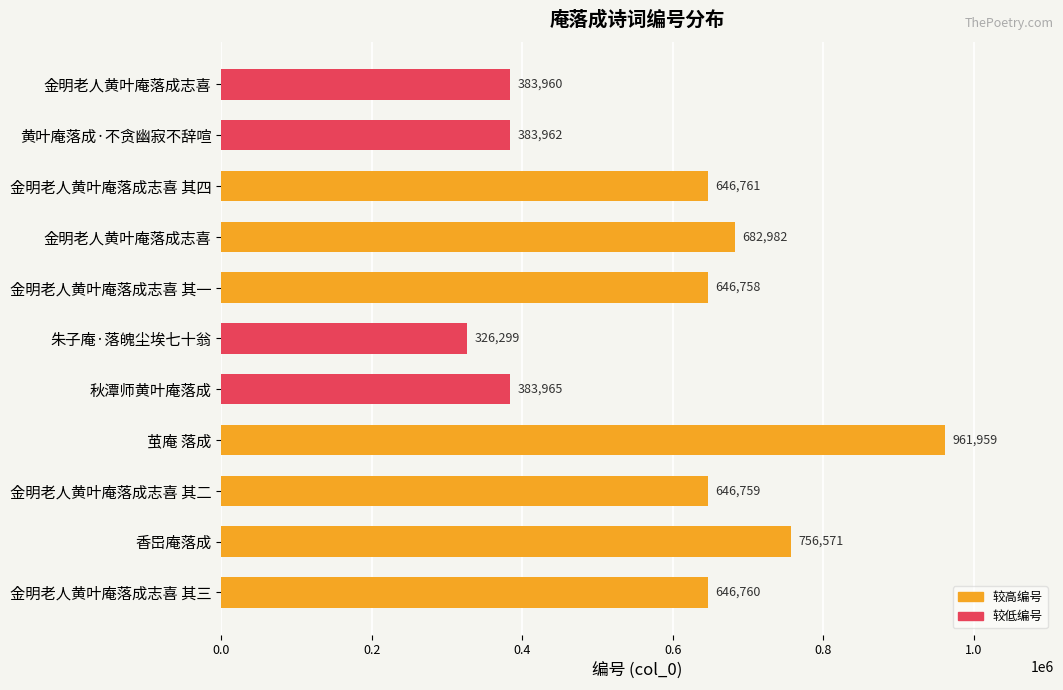

How many bars are there in total?

11